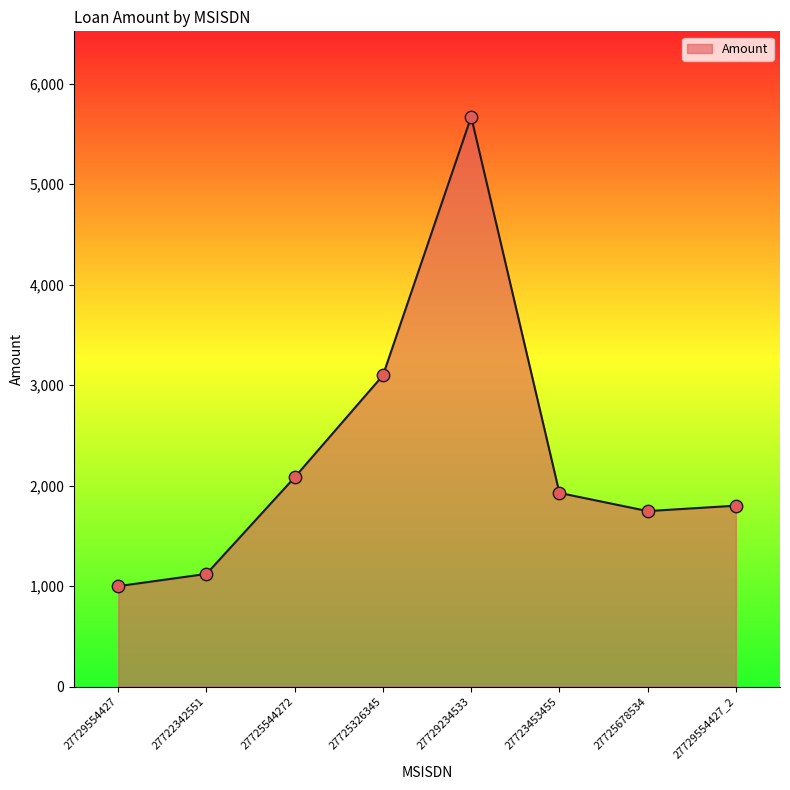

What is the ratio of the value at 27729554427 to the value at 27725678534?

0.6